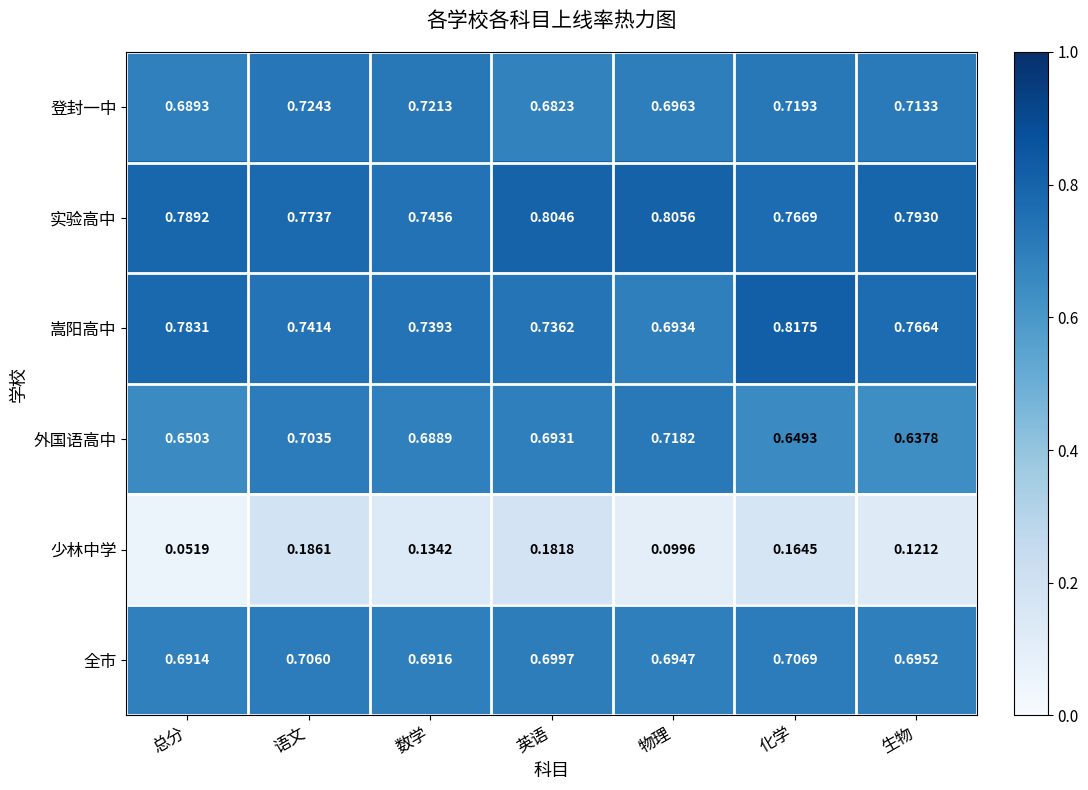

Which category has the highest value across all series?

化学